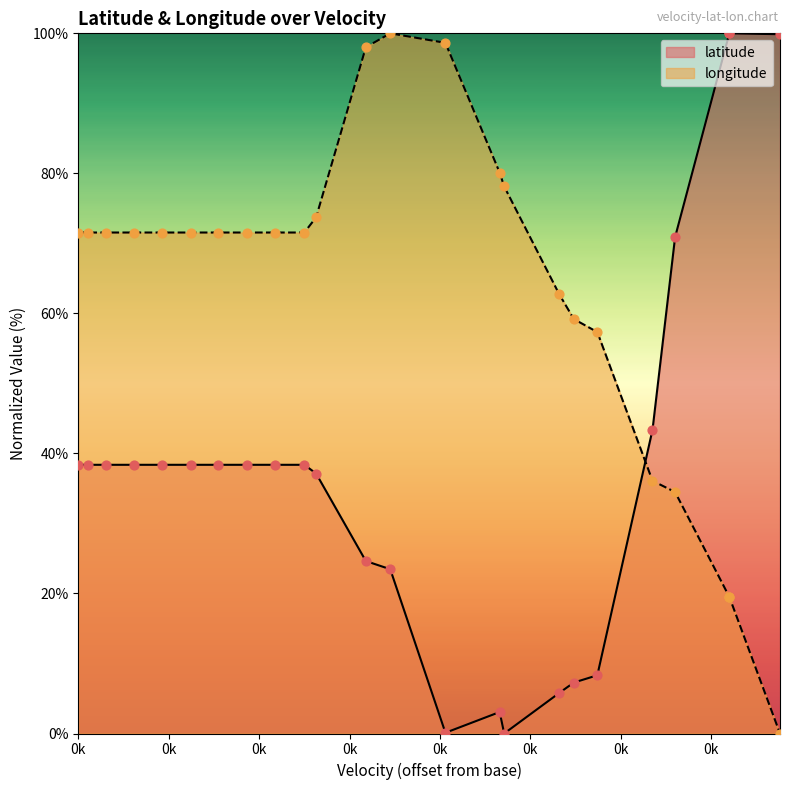

What are all the series names shown in the legend?

latitude, longitude